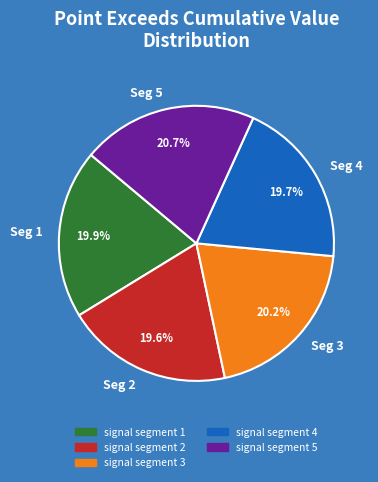

Is Seg 4 the majority of the pie?

No